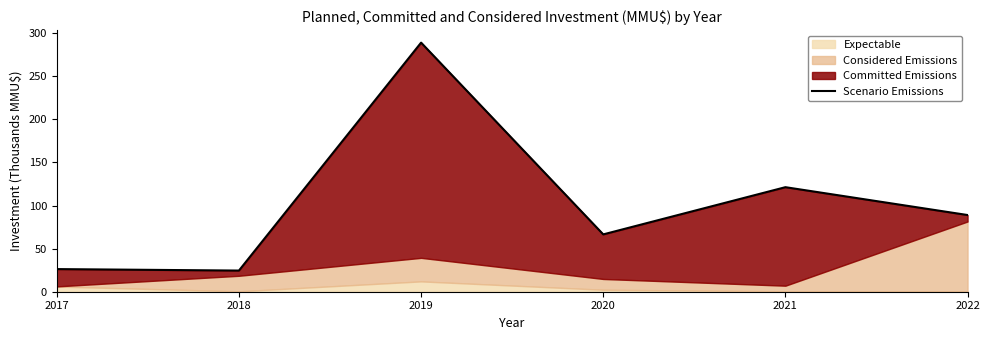

The value at 2017 is 26.2. True or false?

True